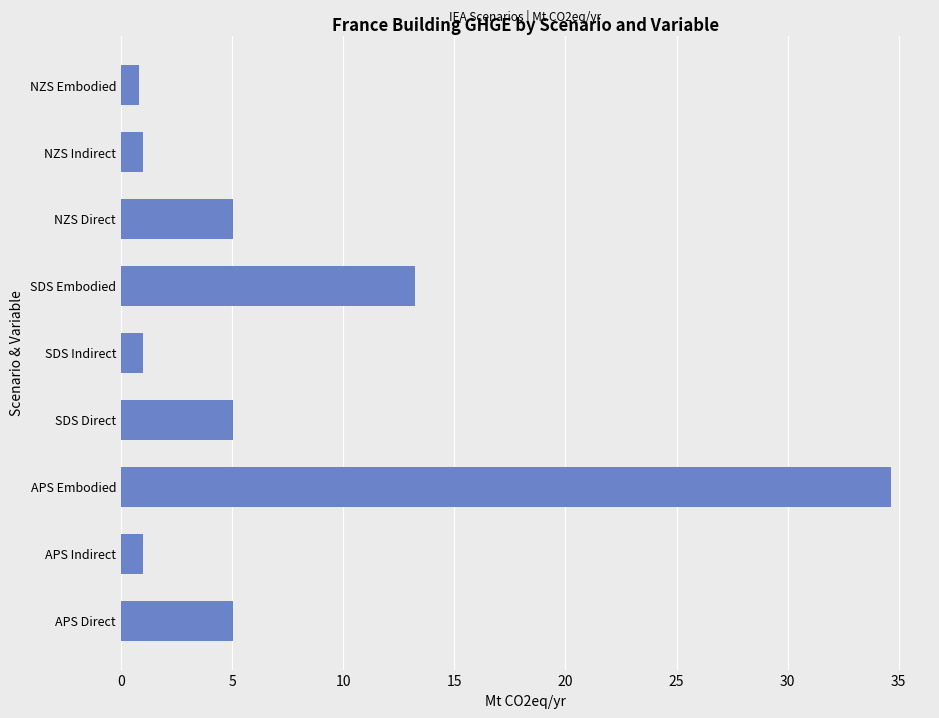

At which label is the value closest to 17?

SDS Embodied